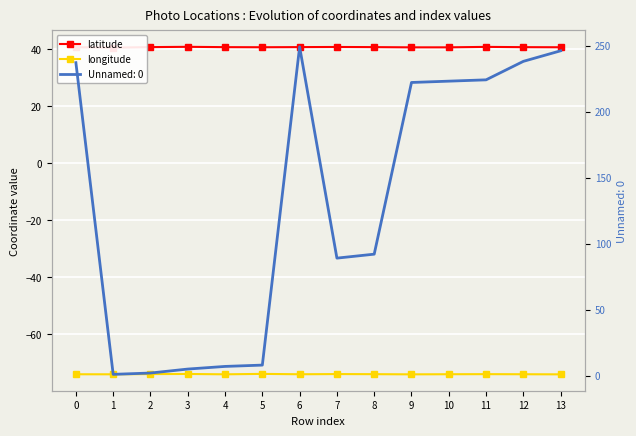

What is the value of the latitude point at the 1st from the left?

40.7